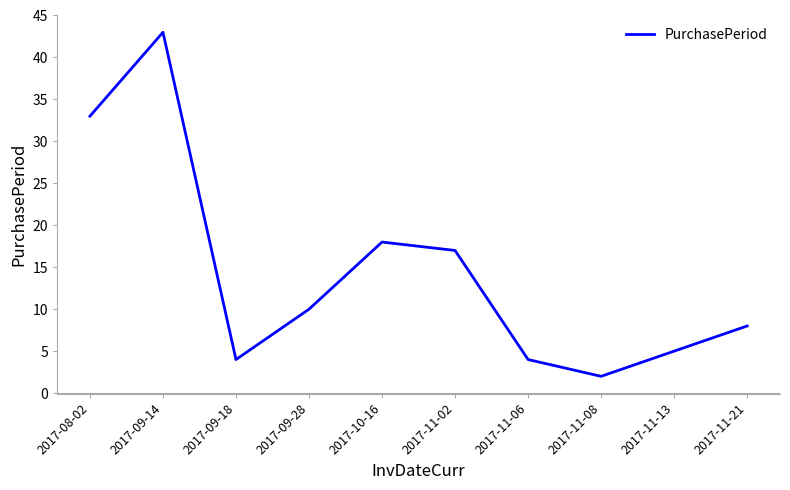

What is the smallest value displayed?

2